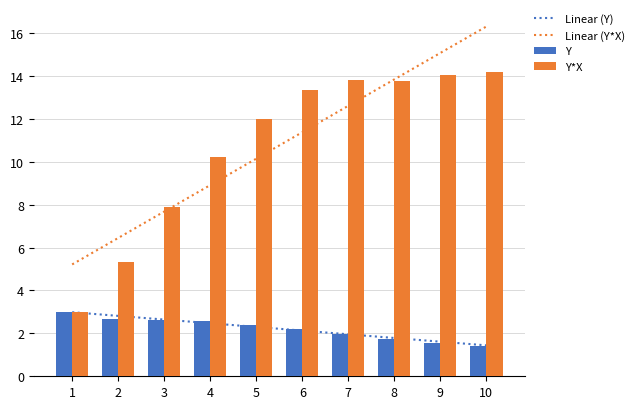

Reading left to right, transcribe all the data shown in this chart.

Linear (Y): 1=3.0	2=2.8	3=2.6	4=2.5	5=2.3	6=2.1	7=2.0	8=1.8	9=1.6	10=1.4
Linear (Y*X): 1=5.2	2=6.4	3=7.7	4=8.9	5=10.1	6=11.4	7=12.6	8=13.8	9=15.1	10=16.3
Y: 1=3.0	2=2.7	3=2.6	4=2.6	5=2.4	6=2.2	7=2.0	8=1.7	9=1.6	10=1.4
Y*X: 1=3.0	2=5.3	3=7.9	4=10.2	5=12.0	6=13.3	7=13.8	8=13.8	9=14.0	10=14.2